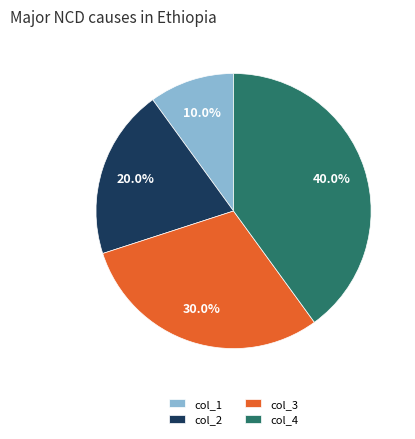

What is the ratio of the value at col_1 to the value at col_2?

0.5